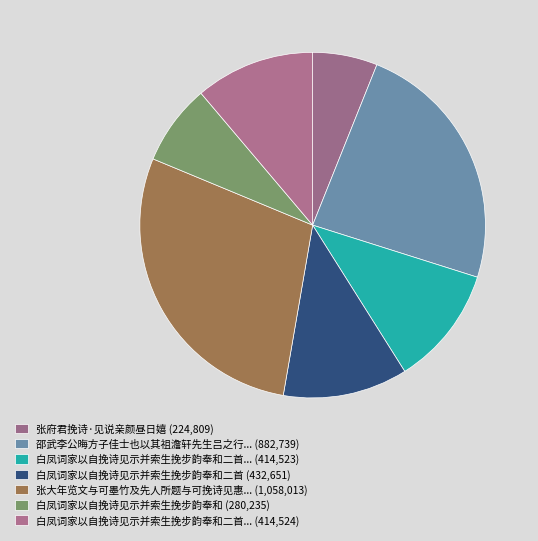

How many segments does this pie chart have?

7